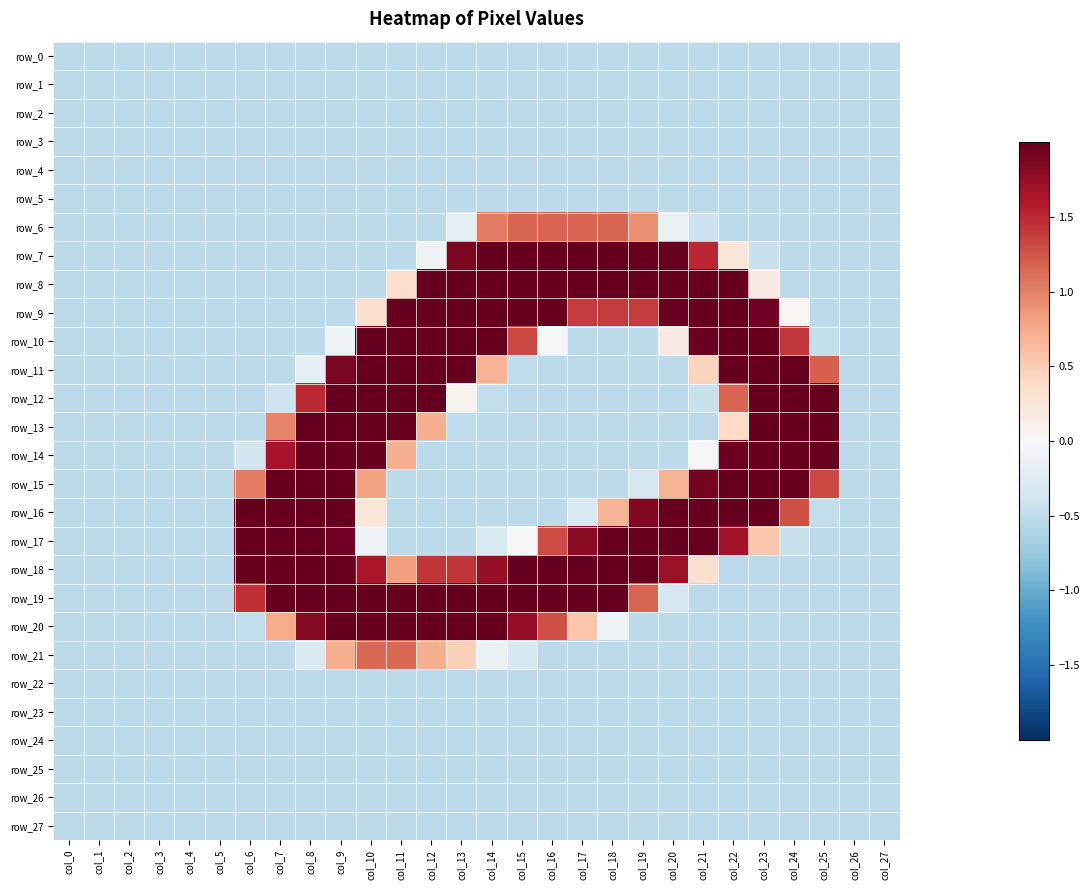

The row_22 series shows -0.5 at col_27. True or false?

True